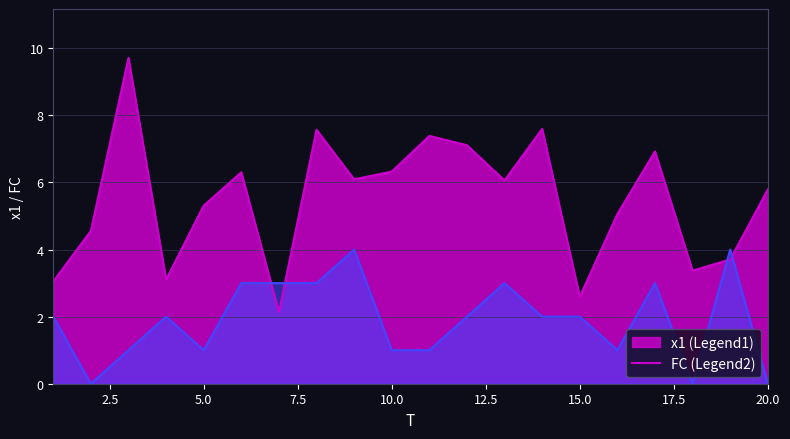

Reading left to right, what are all the values shown in this chart?

x1: 3.0	4.6	9.7	3.1	5.3	6.3	2.1	7.6	6.1	6.3	7.4	7.1	6.1	7.6	2.6	5.1	6.9	3.4	3.7	5.8
FC: 2.0	0.0	1.0	2.0	1.0	3.0	3.0	3.0	4.0	1.0	1.0	2.0	3.0	2.0	2.0	1.0	3.0	0.0	4.0	0.0